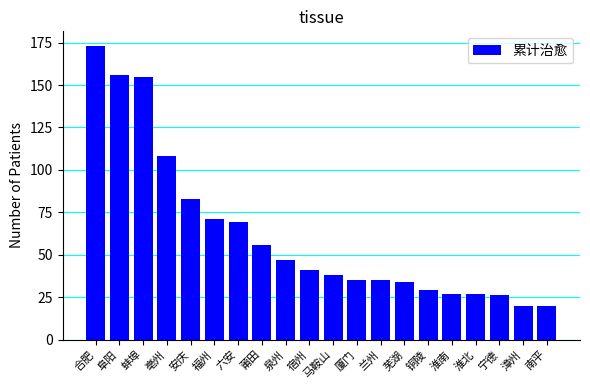

Reading left to right, extract all data points from this chart.

173	156	155	108	83	71	69	56	47	41	38	35	35	34	29	27	27	26	20	20